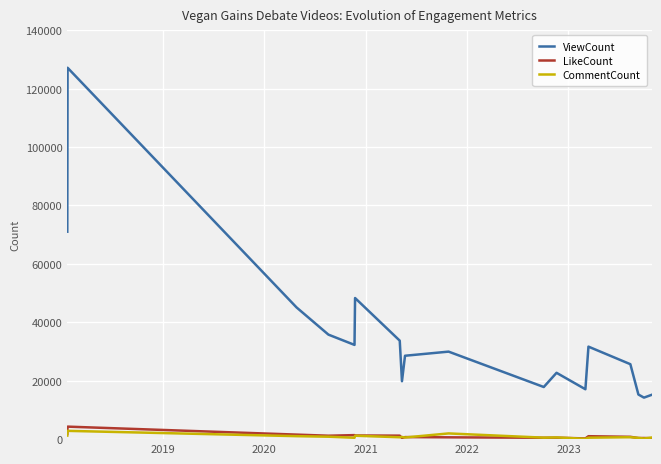

True or false: ViewCount and CommentCount cross at least once.

False